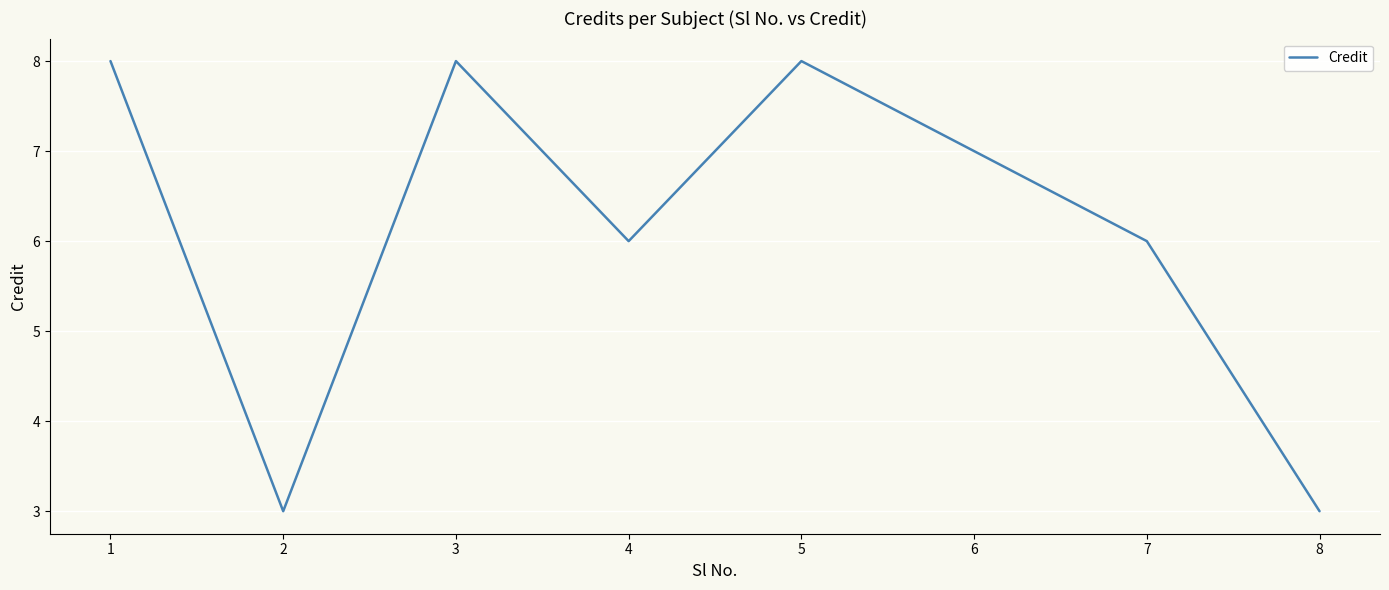

Where does the data first go above 7?

1